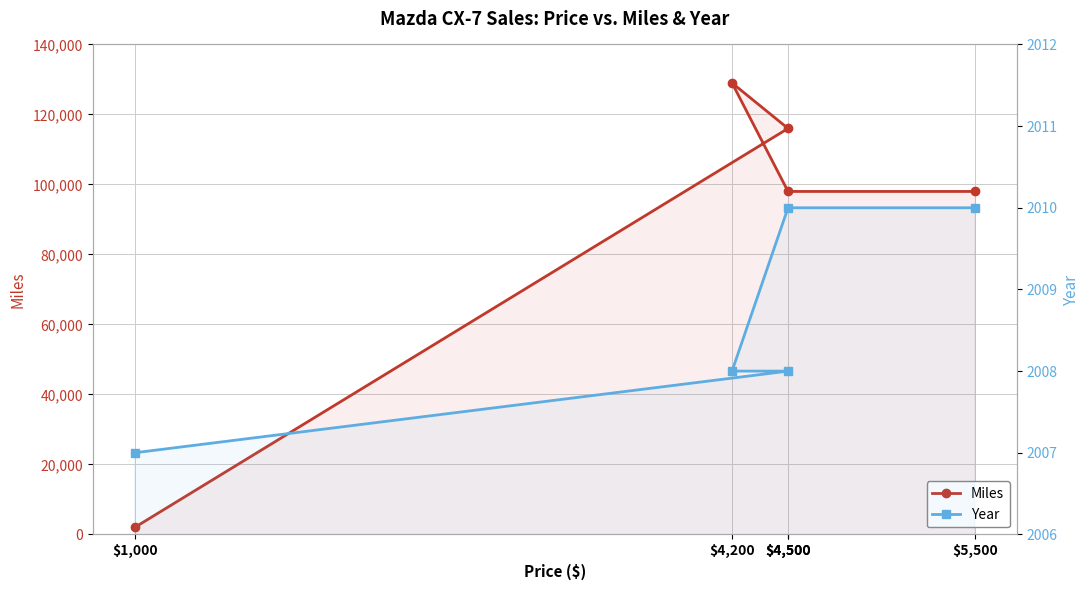

Count the number of data series in this chart.

2